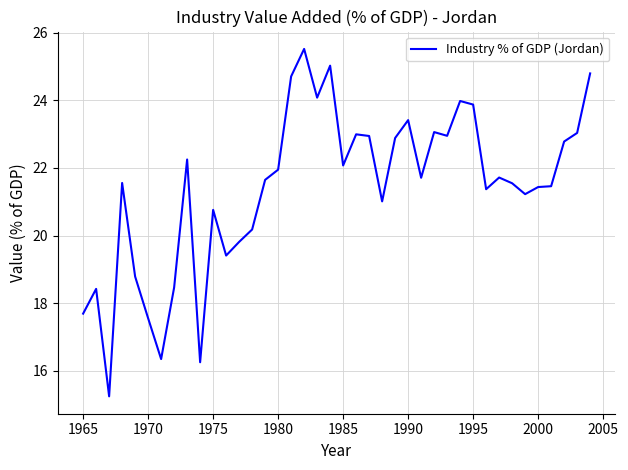

What is the minimum value shown in the chart?

15.2